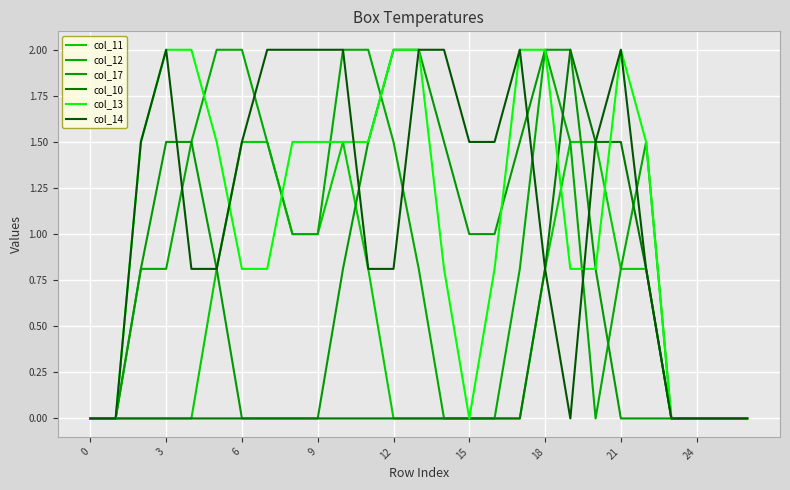

Does the chart have visible grid lines?

Yes